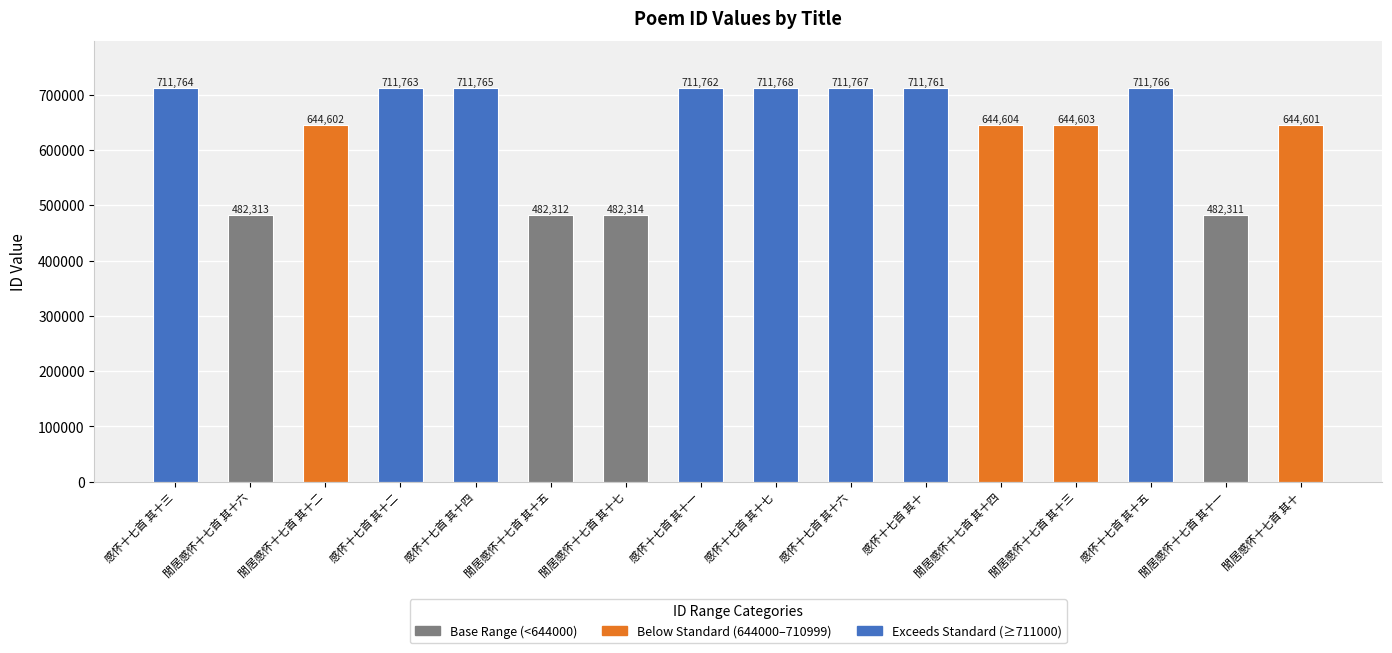

What is the sum of all values?

10201776